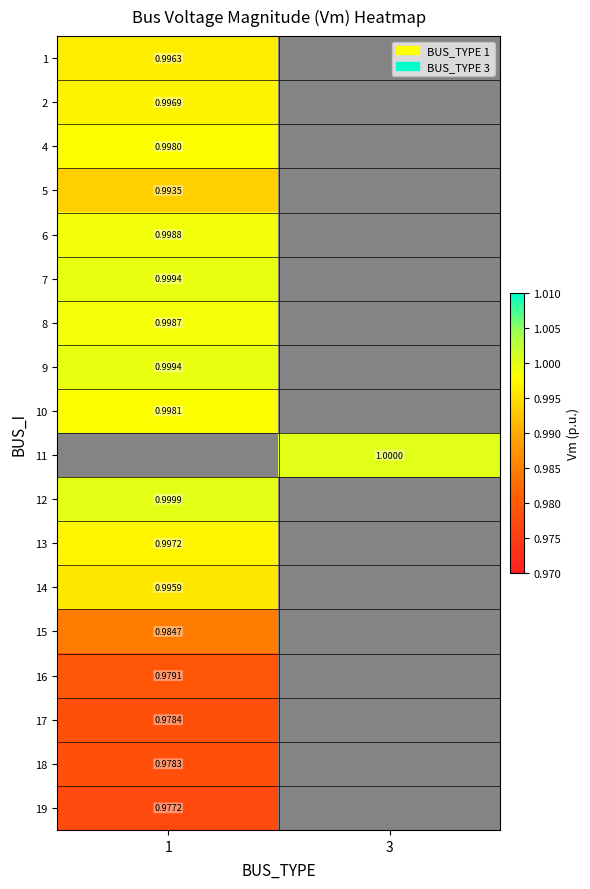

True or false: 14 has a value of 1.0 at 1.

True